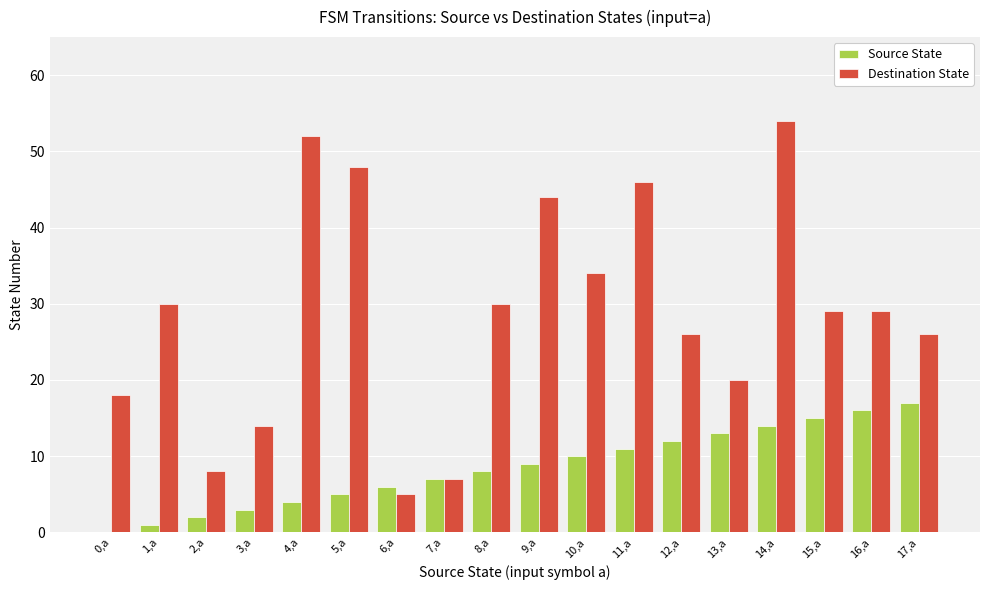

How many groups of bars are there?

18